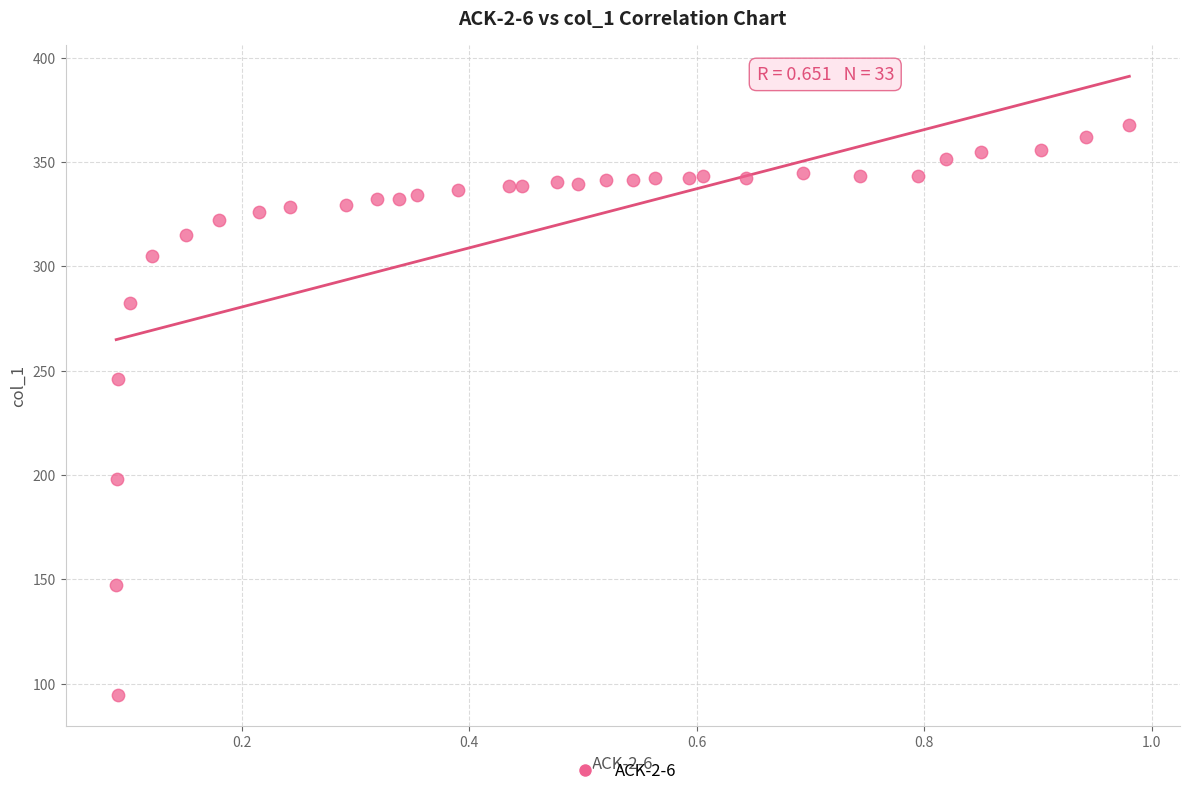

What is the range of X values (max minus min)?

0.9